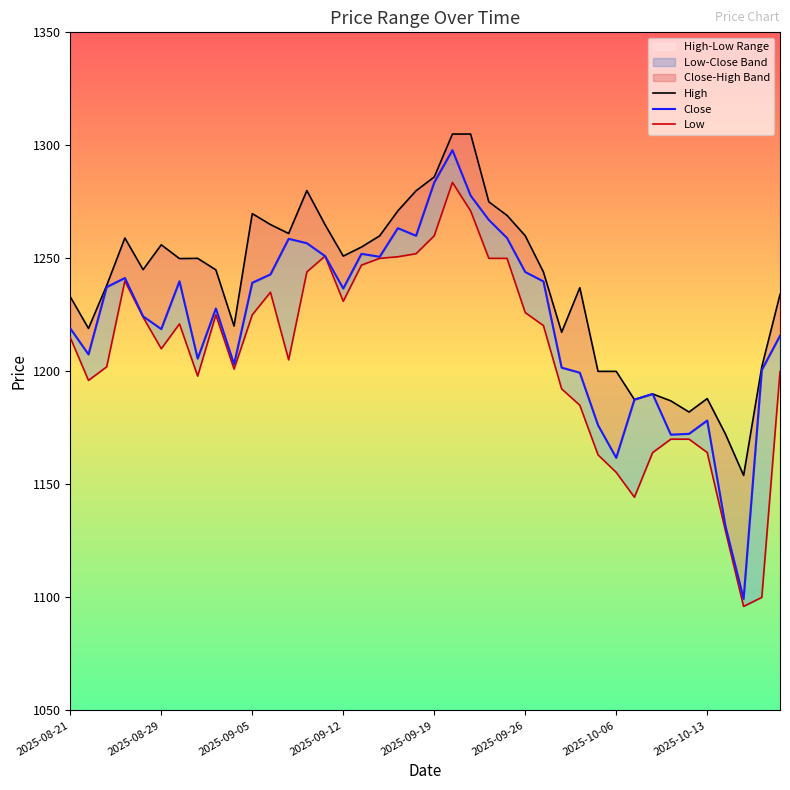

True or false: Close and Low cross at least once.

False